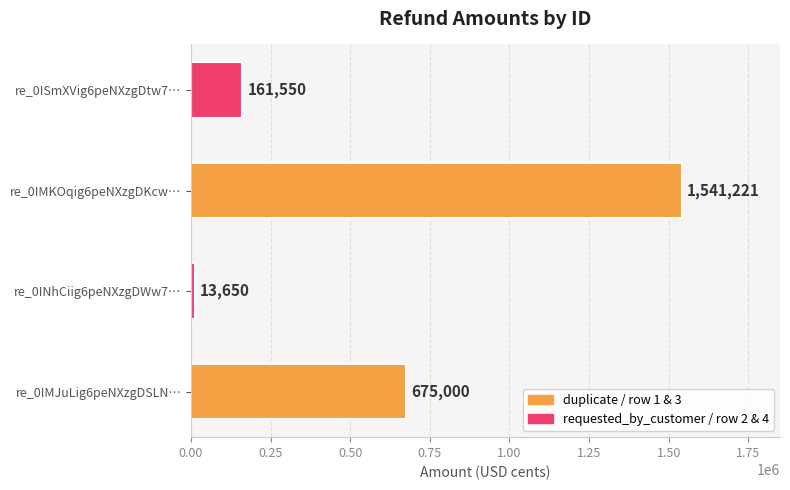

Rank the categories by value from highest to lowest.

re_0IMKOqig6peNXzgDKcw…, re_0IMJuLig6peNXzgDSLN…, re_0ISmXVig6peNXzgDtw7…, re_0INhCiig6peNXzgDWw7…